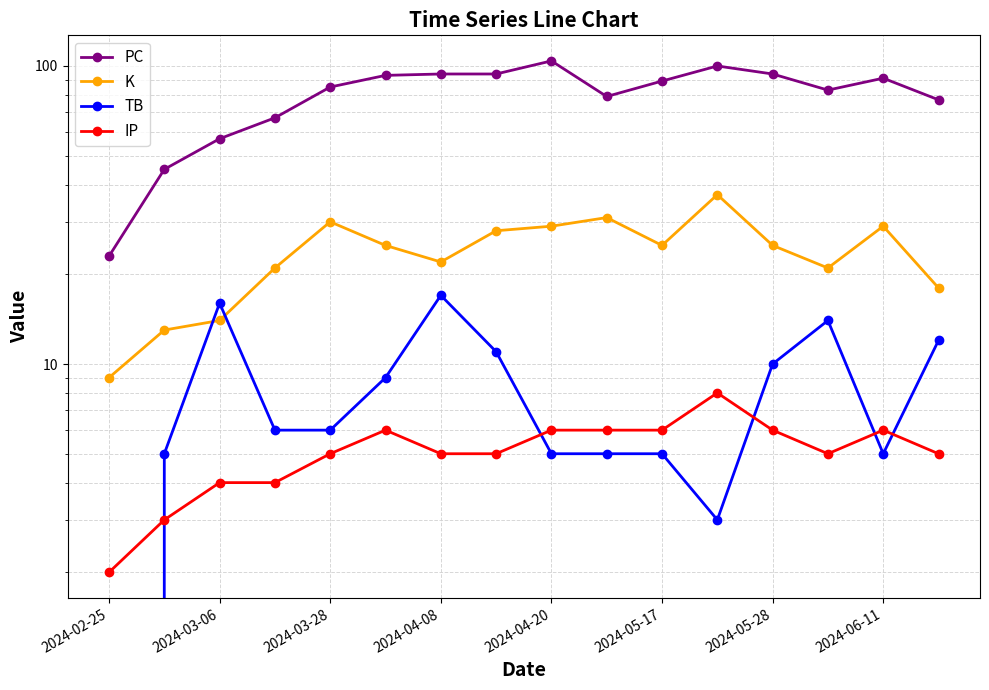

Between 2024-03-06 and 2024-04-08, which series saw the biggest shift?

PC